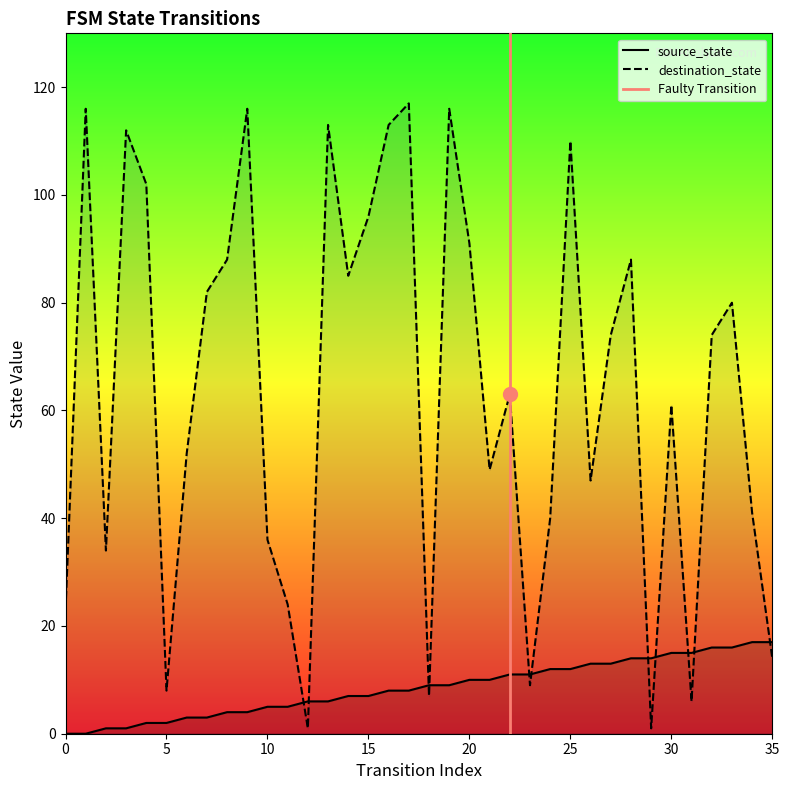

What is the average value of the source_state series?

8